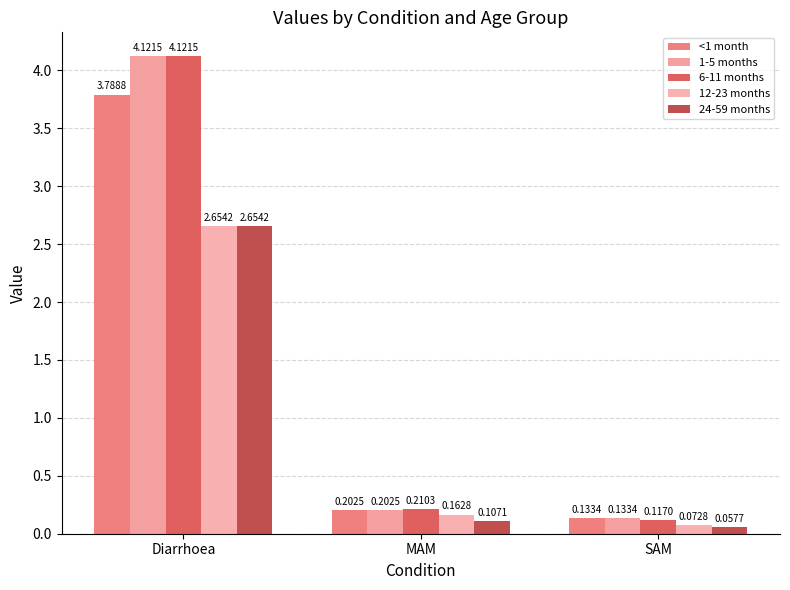

Does the chart contain stacked bars?

No